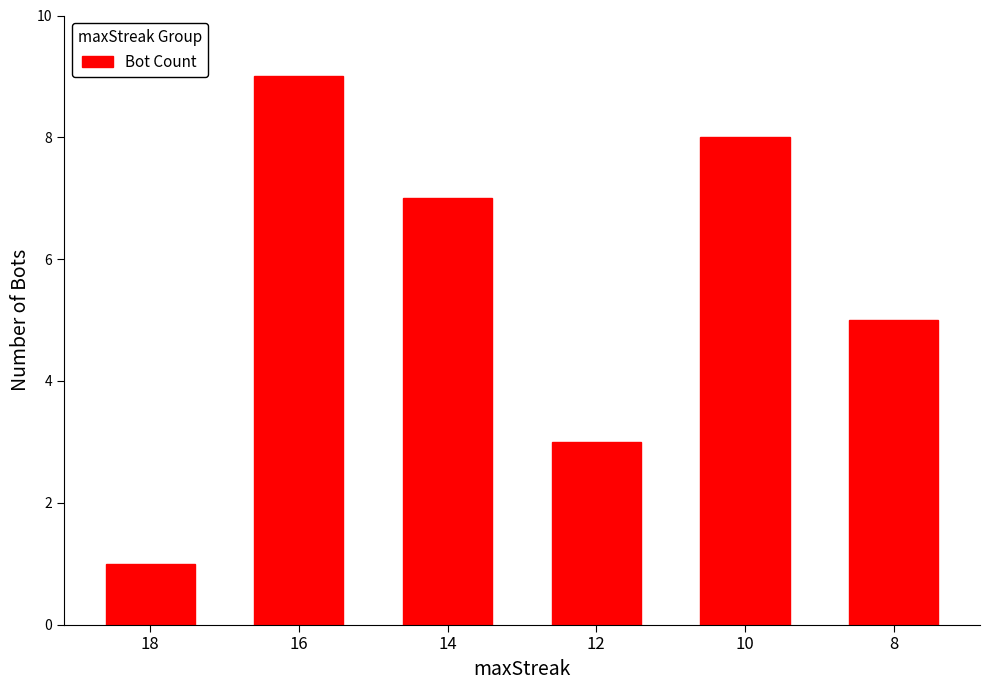

What is the maximum value shown in the chart?

9